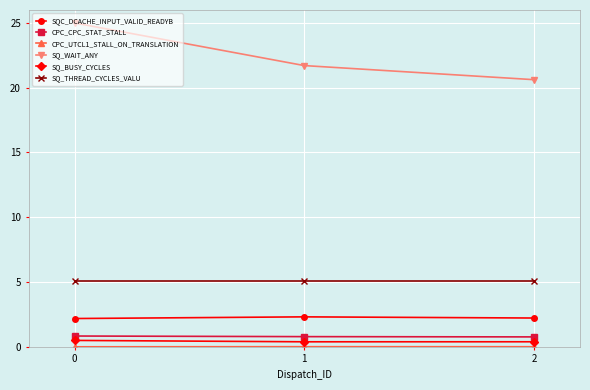

Which series has the largest total across all categories?

SQ_WAIT_ANY